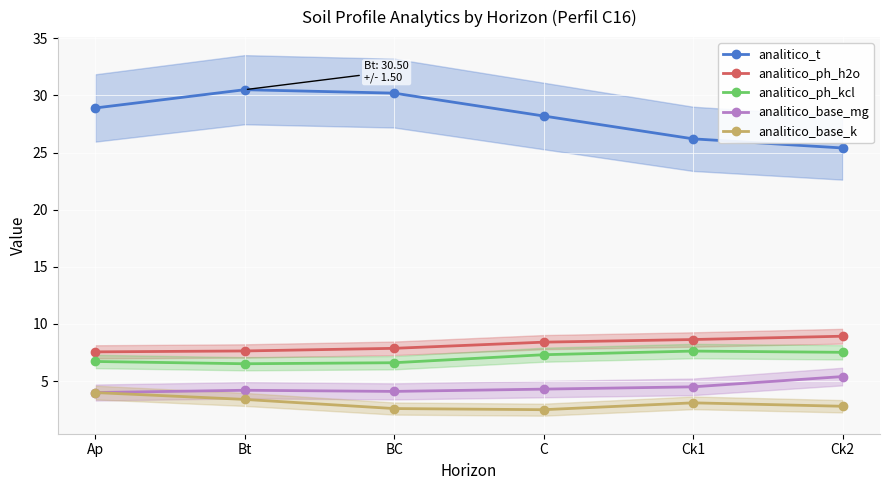

Which series has the largest total across all categories?

analitico_t